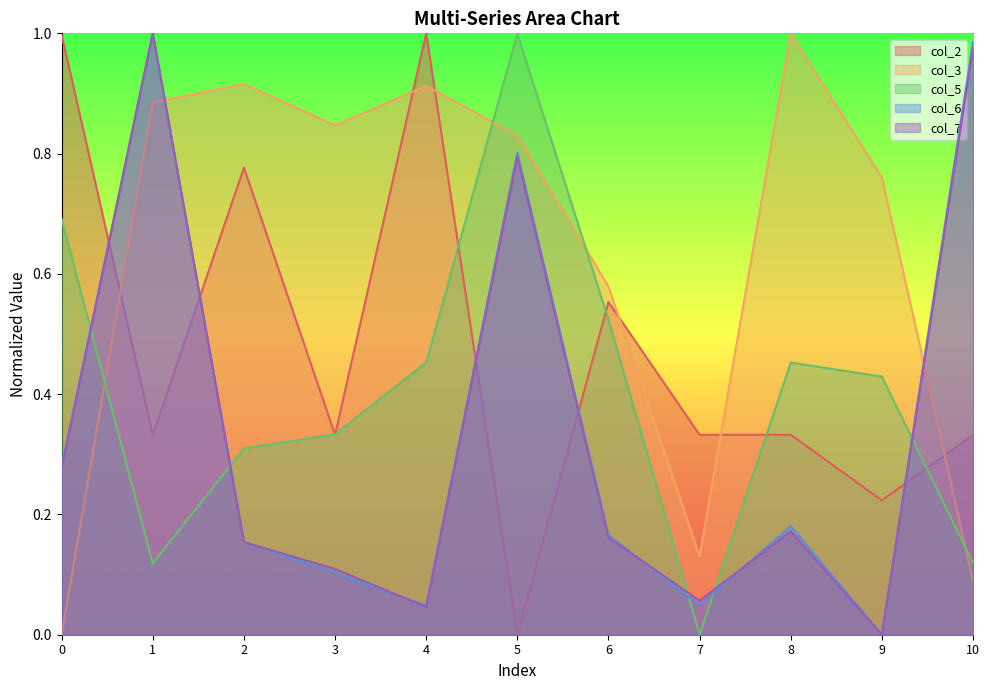

True or false: col_5 and col_7 intersect in this chart.

True